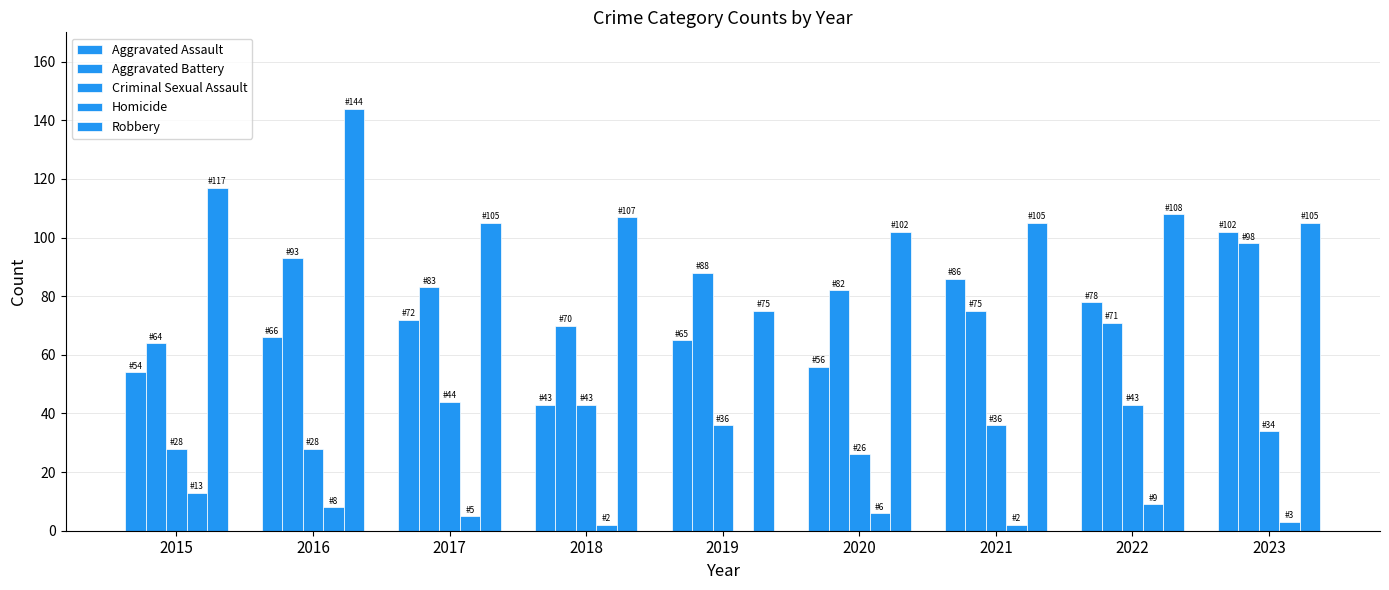

How many groups of bars are there?

9